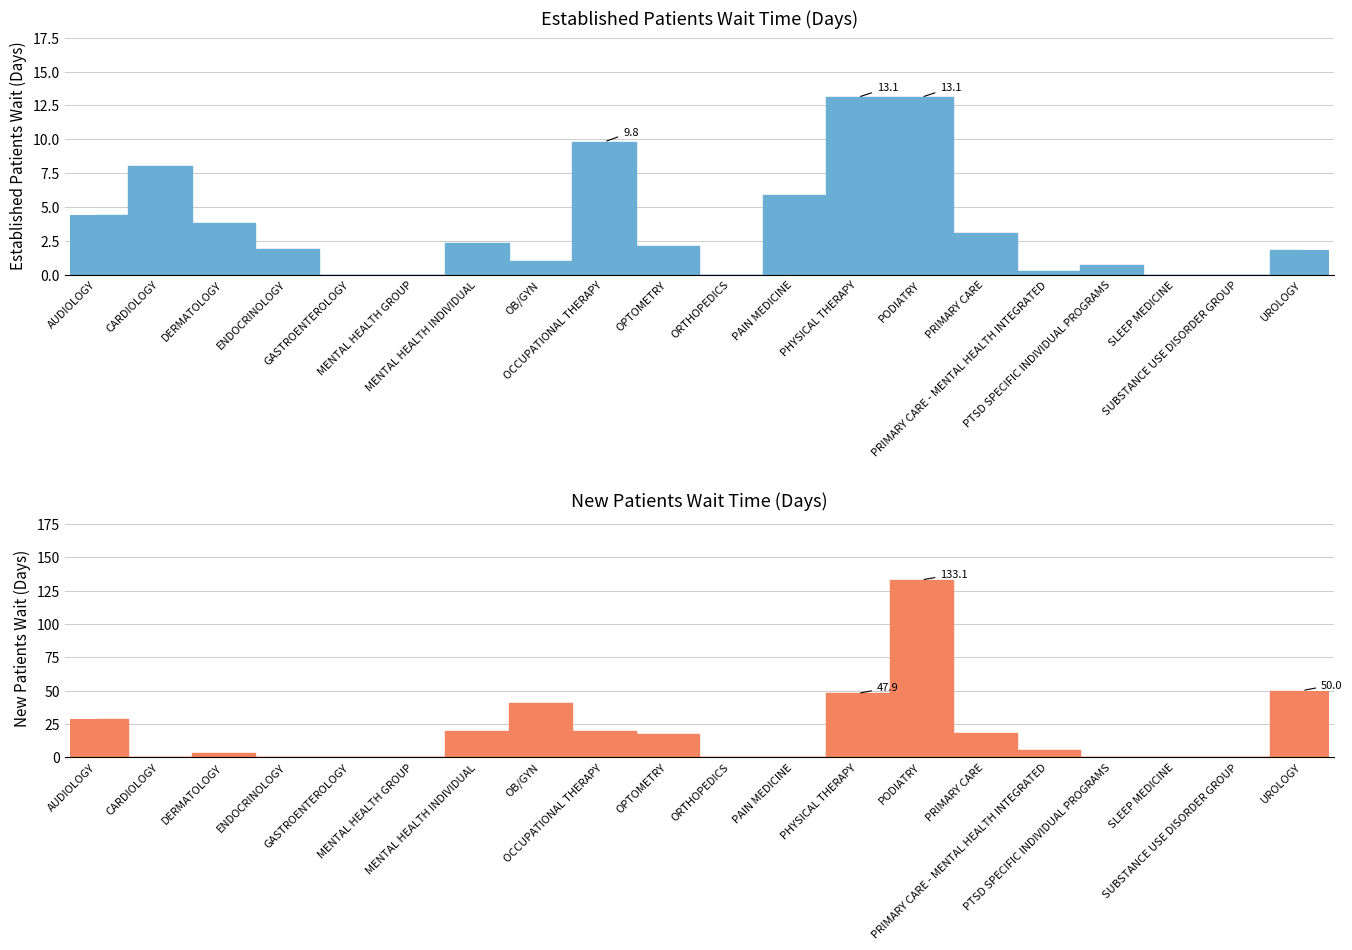

What is the label of the 16th bar from the right?

GASTROENTEROLOGY